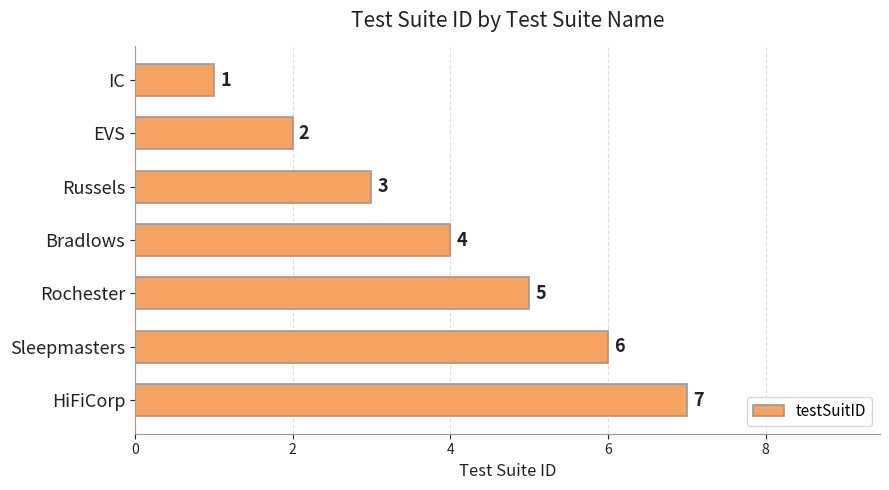

How many bars are there in total?

7